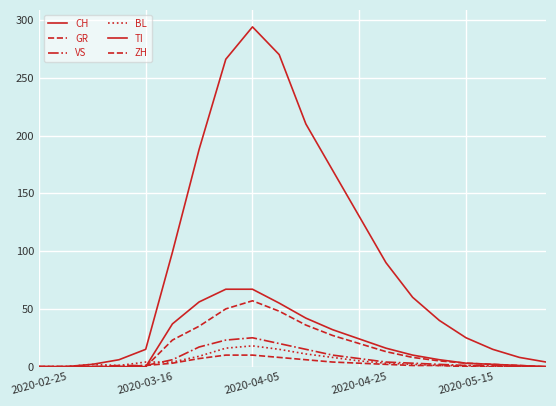

List the series in order of their peak value, lowest first.

GR, BL, VS, ZH, TI, CH